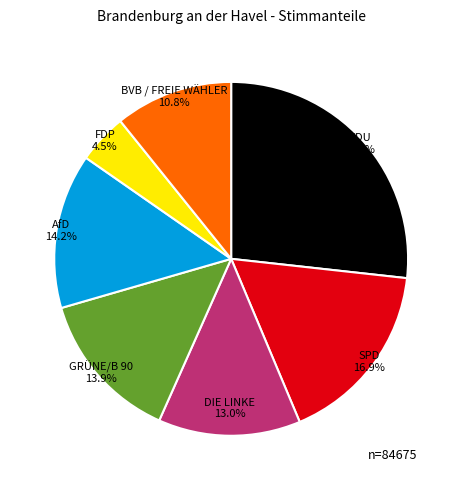

What is the smallest slice in the pie chart?

FDP